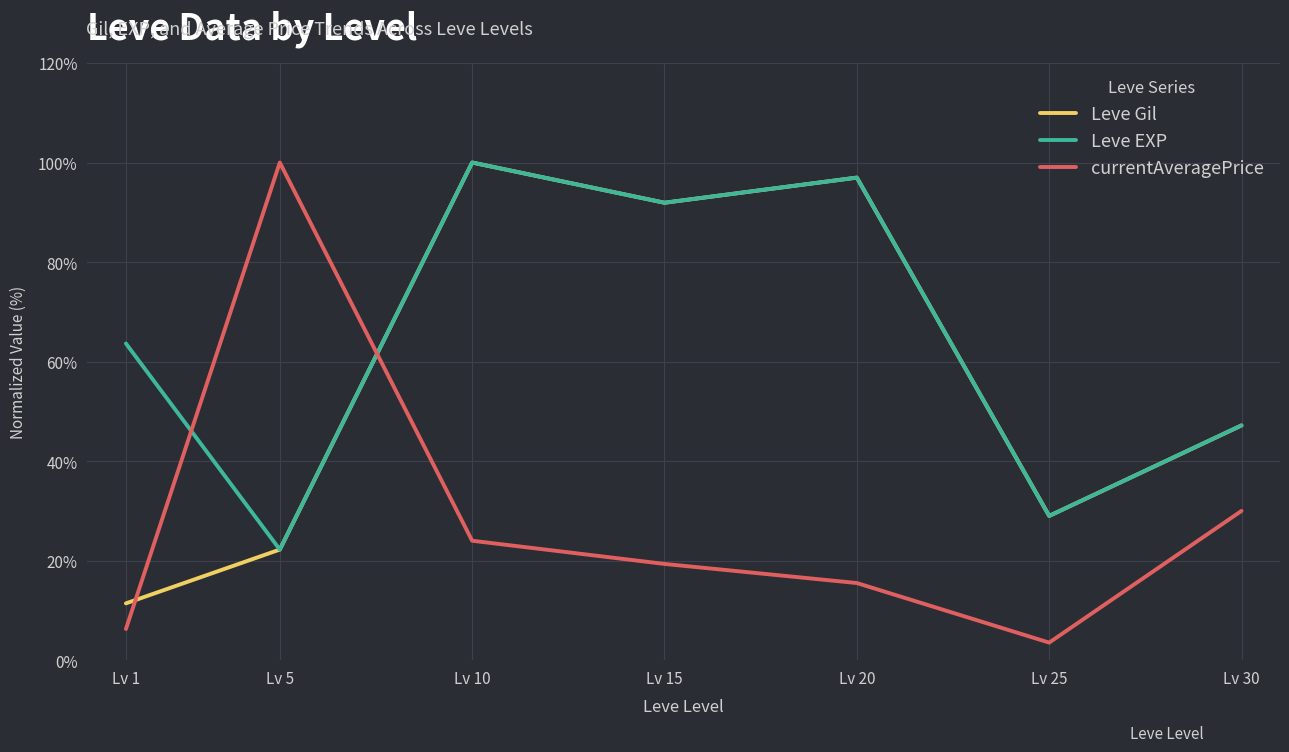

What is the spread (max minus min) of values at Lv 5?

77.8